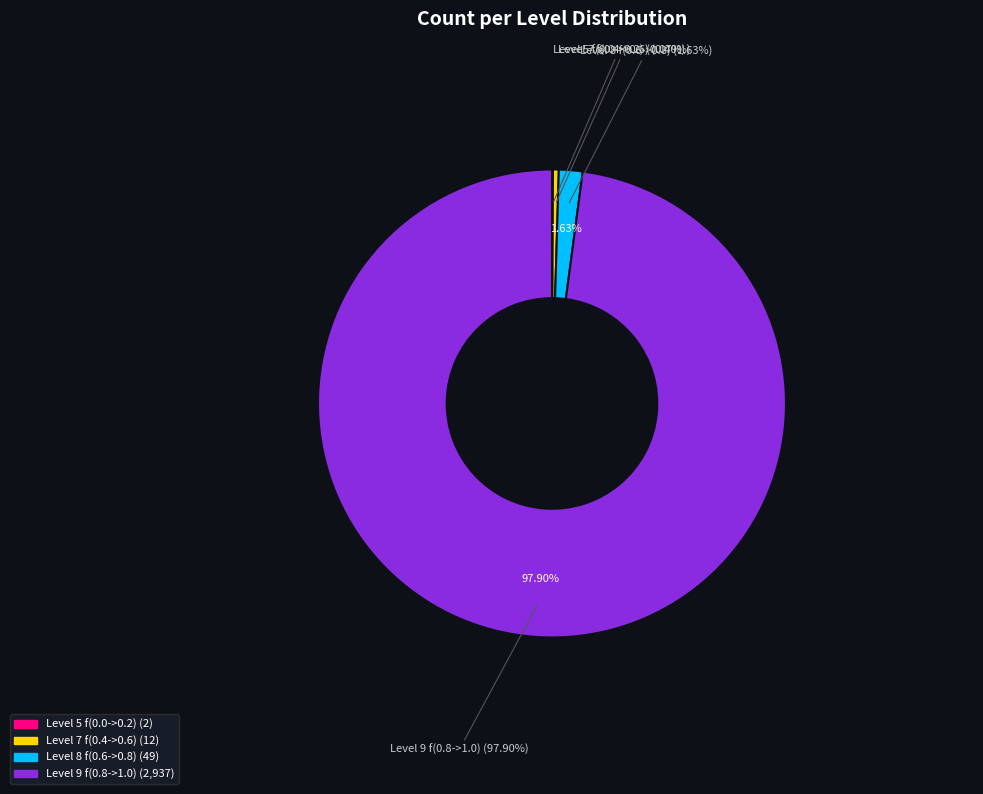

Is there any slice that represents more than half of the pie?

Yes